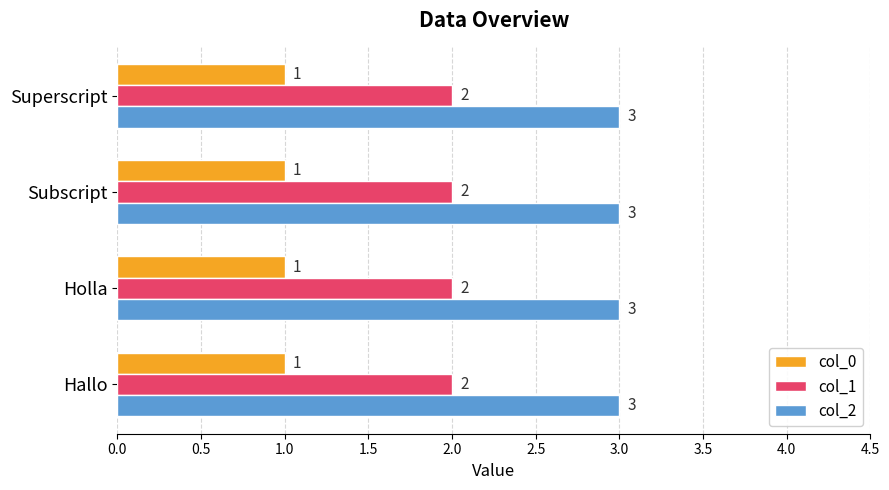

What is the sum of all col_2 values?

12